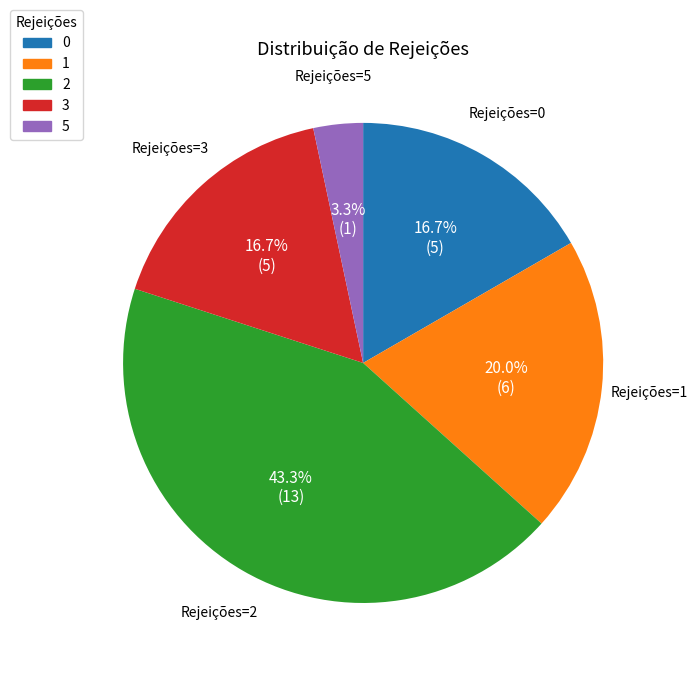

Does any single category account for the majority?

No